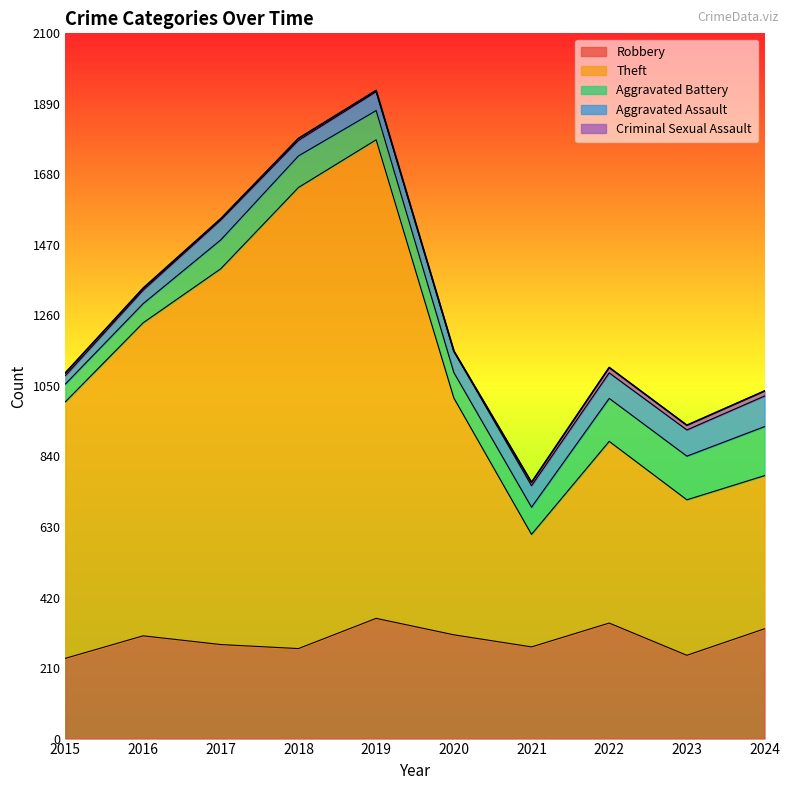

Reading left to right, transcribe all the data shown in this chart.

Robbery: 2015=239	2016=306	2017=280	2018=268	2019=358	2020=309	2021=273	2022=344	2023=248	2024=327
Theft: 2015=764	2016=932	2017=1119	2018=1373	2019=1425	2020=705	2021=335	2022=541	2023=463	2024=456
Aggravated Battery: 2015=53	2016=57	2017=86	2018=94	2019=87	2020=76	2021=81	2022=128	2023=130	2024=146
Aggravated Assault: 2015=25	2016=40	2017=59	2018=46	2019=56	2020=63	2021=64	2022=76	2023=78	2024=91
Criminal Sexual Assault: 2015=8	2016=6	2017=4	2018=6	2019=4	2020=1	2021=10	2022=16	2023=14	2024=15